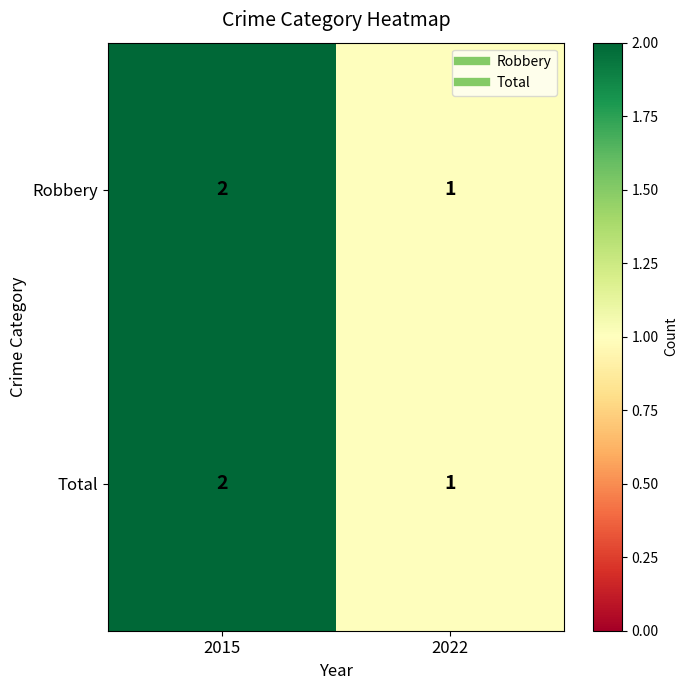

The Total series shows 2 at 2015. True or false?

True